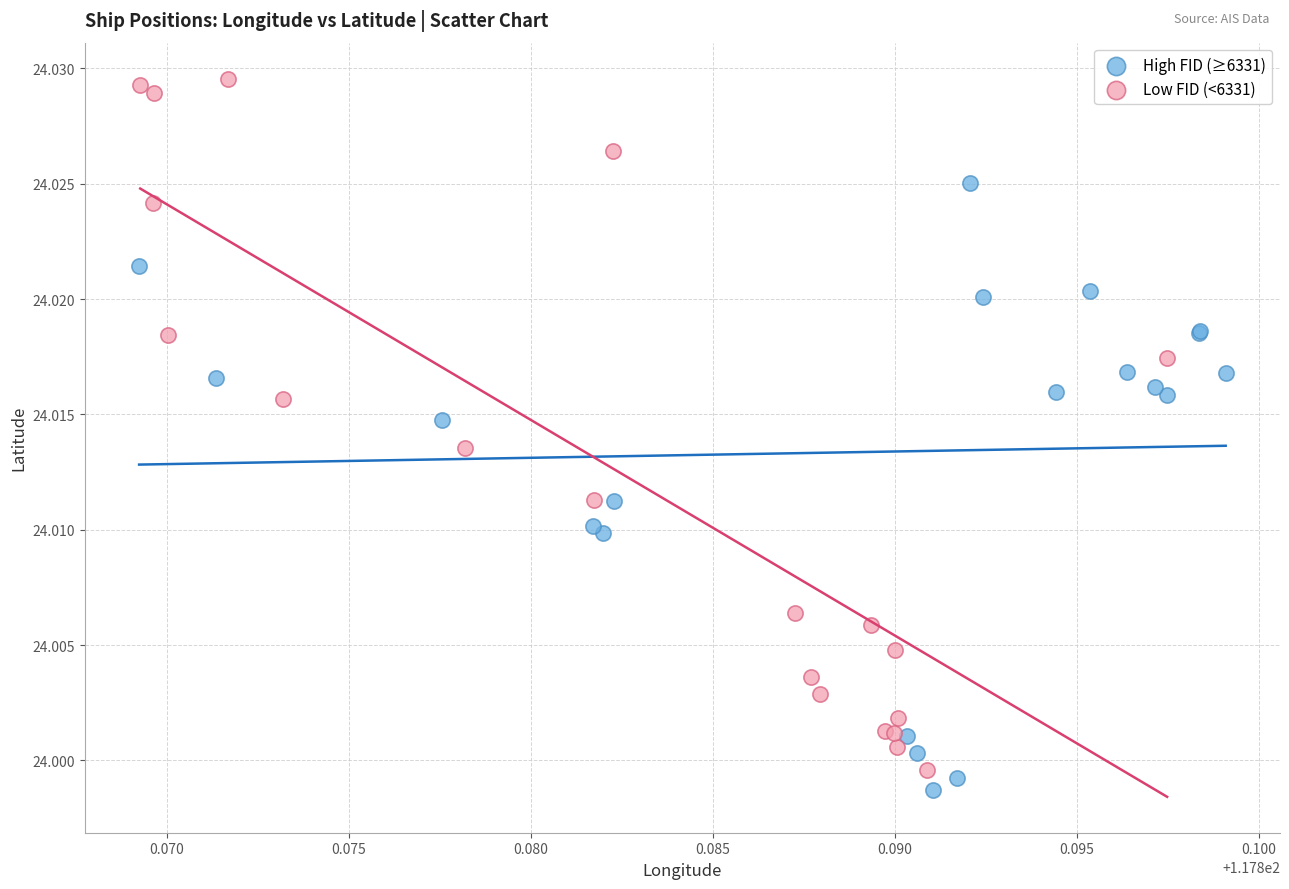

Which series contains the highest Y value?

Low FID (<6331)